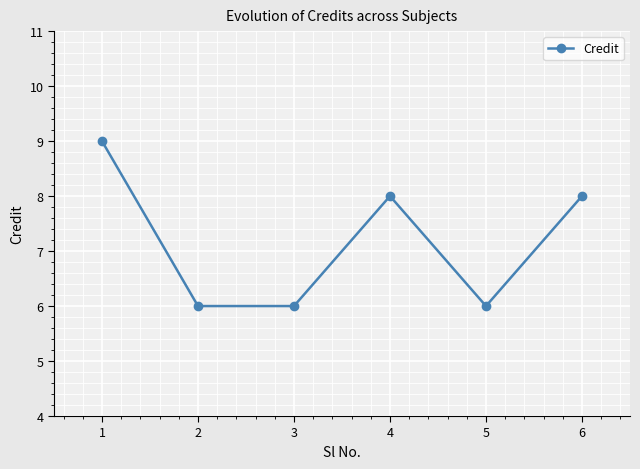

Where does the data first go above 8?

1